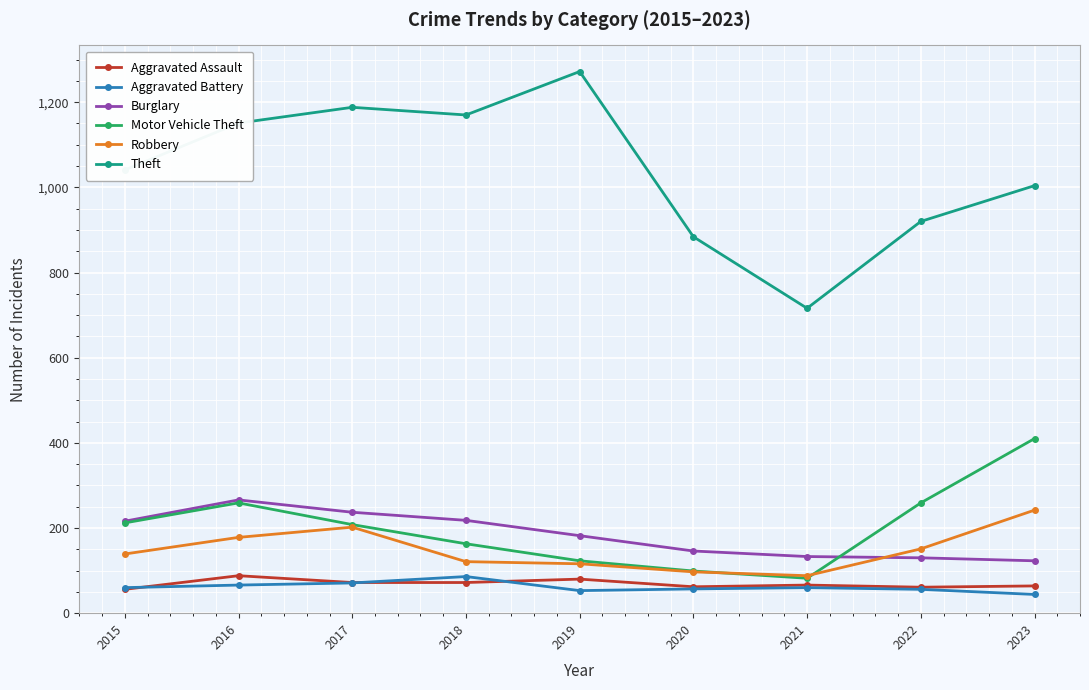

What is the approximate value of Robbery at 2021?

88